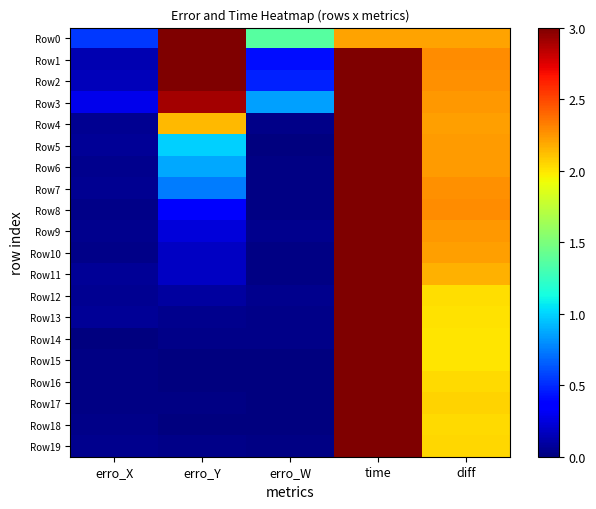

How many categories are shown in the chart?

5